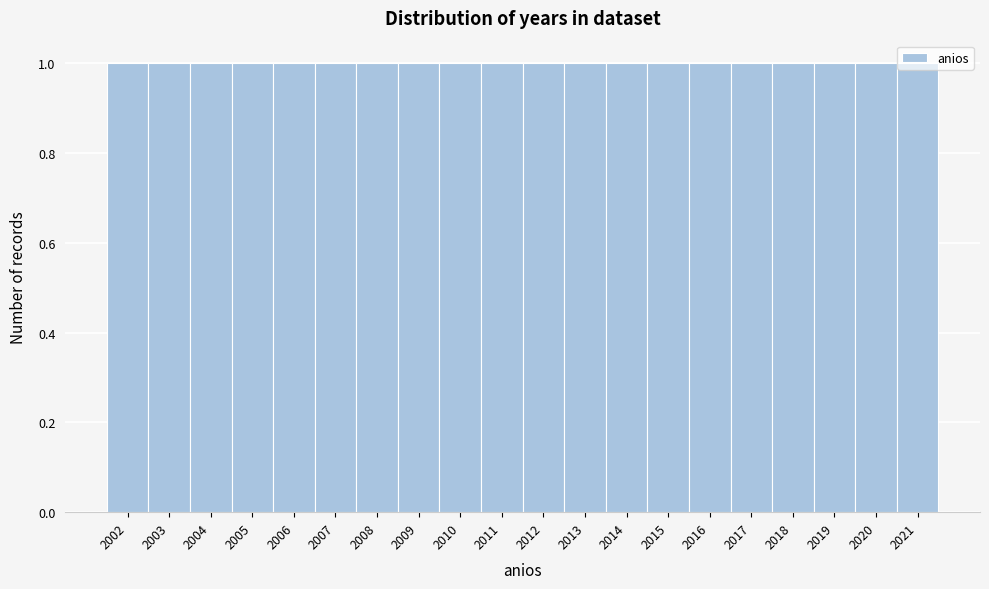

Reading left to right, transcribe this chart: for each bar, give the range it covers on the x-axis and its height. The values are not printed on the chart, so give them approximately, as read against the axis.

2001.5 to 2002.5: 1
2002.5 to 2003.5: 1
2003.5 to 2004.5: 1
2004.5 to 2005.5: 1
2005.5 to 2006.5: 1
2006.5 to 2007.5: 1
2007.5 to 2008.5: 1
2008.5 to 2009.5: 1
2009.5 to 2010.5: 1
2010.5 to 2011.5: 1
2011.5 to 2012.5: 1
2012.5 to 2013.5: 1
2013.5 to 2014.5: 1
2014.5 to 2015.5: 1
2015.5 to 2016.5: 1
2016.5 to 2017.5: 1
2017.5 to 2018.5: 1
2018.5 to 2019.5: 1
2019.5 to 2020.5: 1
2020.5 to 2021.5: 1